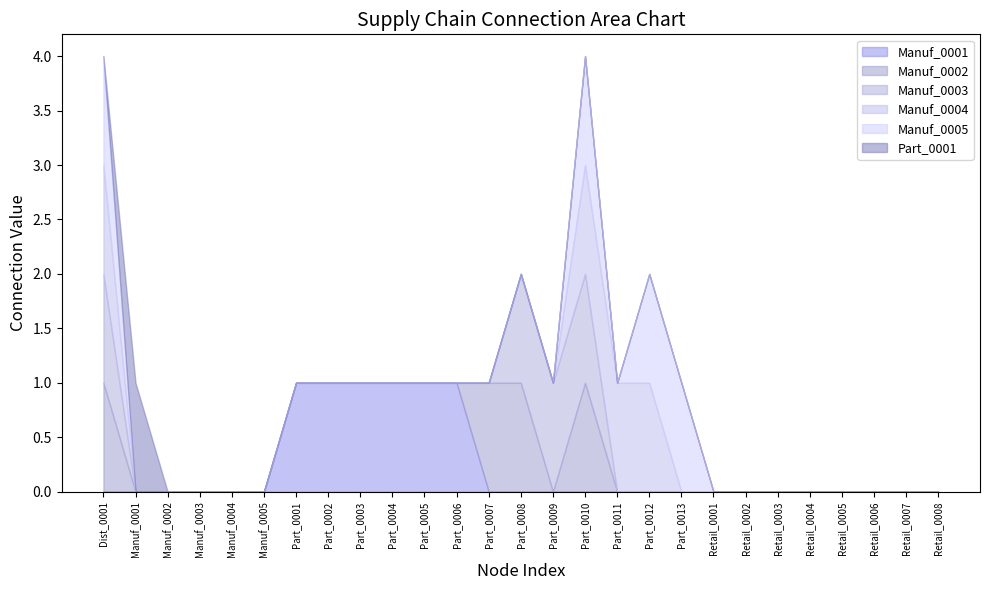

Which series has the widest spread of values?

Manuf_0001